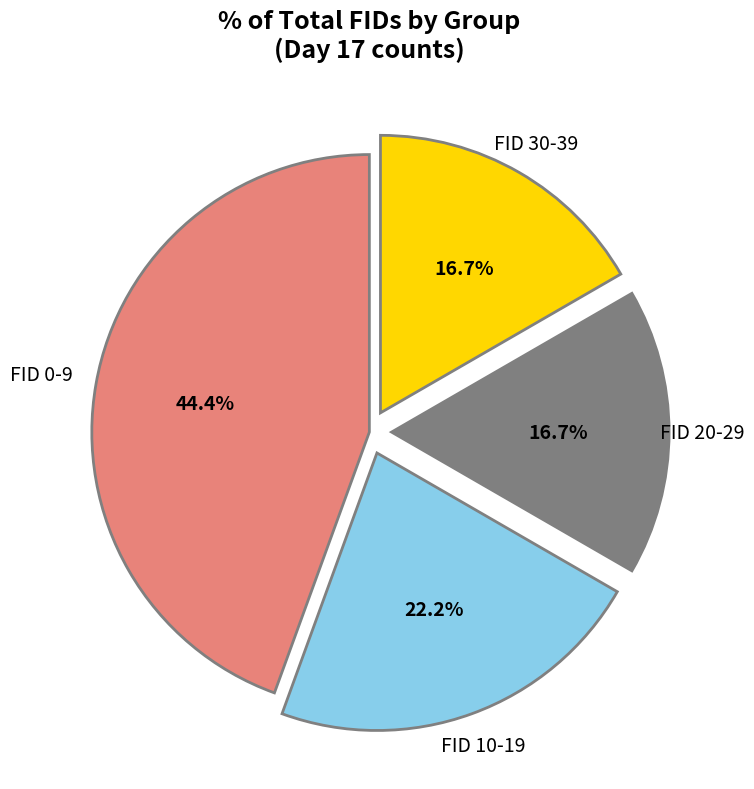

Does FID 0-9 represent more than half of the total?

No